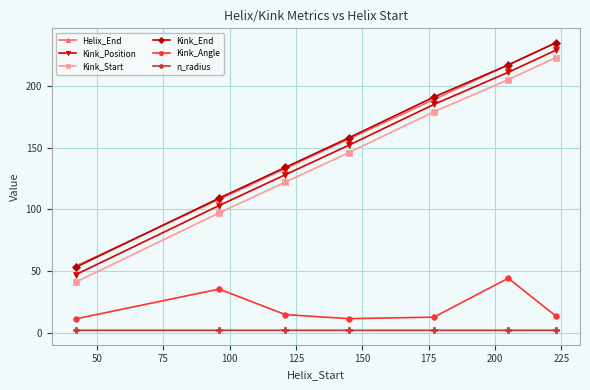

What is the minimum value for Kink_Position?

47.0